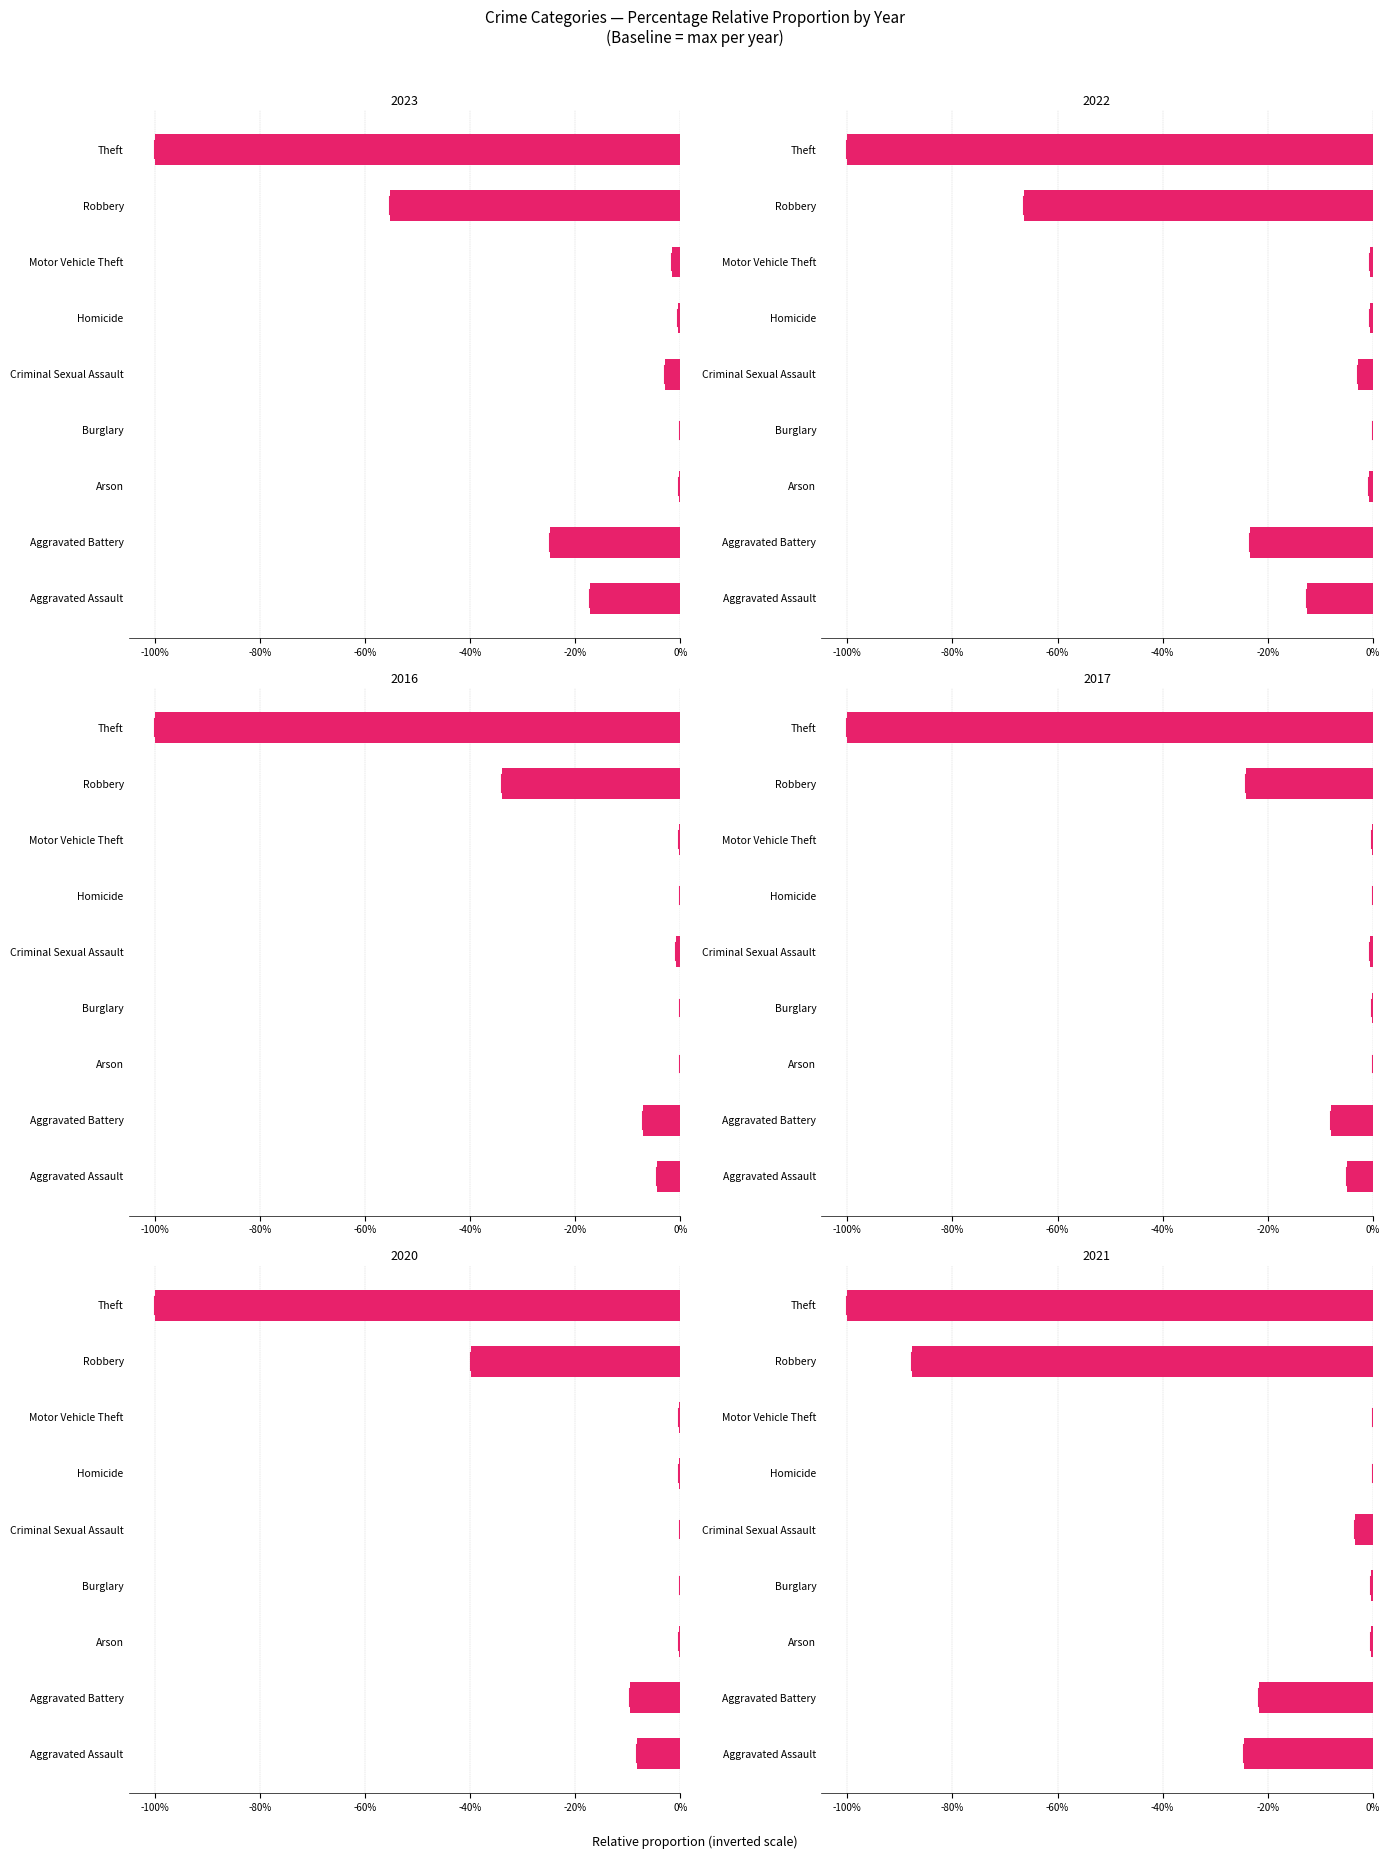

Between Arson and Motor Vehicle Theft, which series saw the biggest shift?

2023